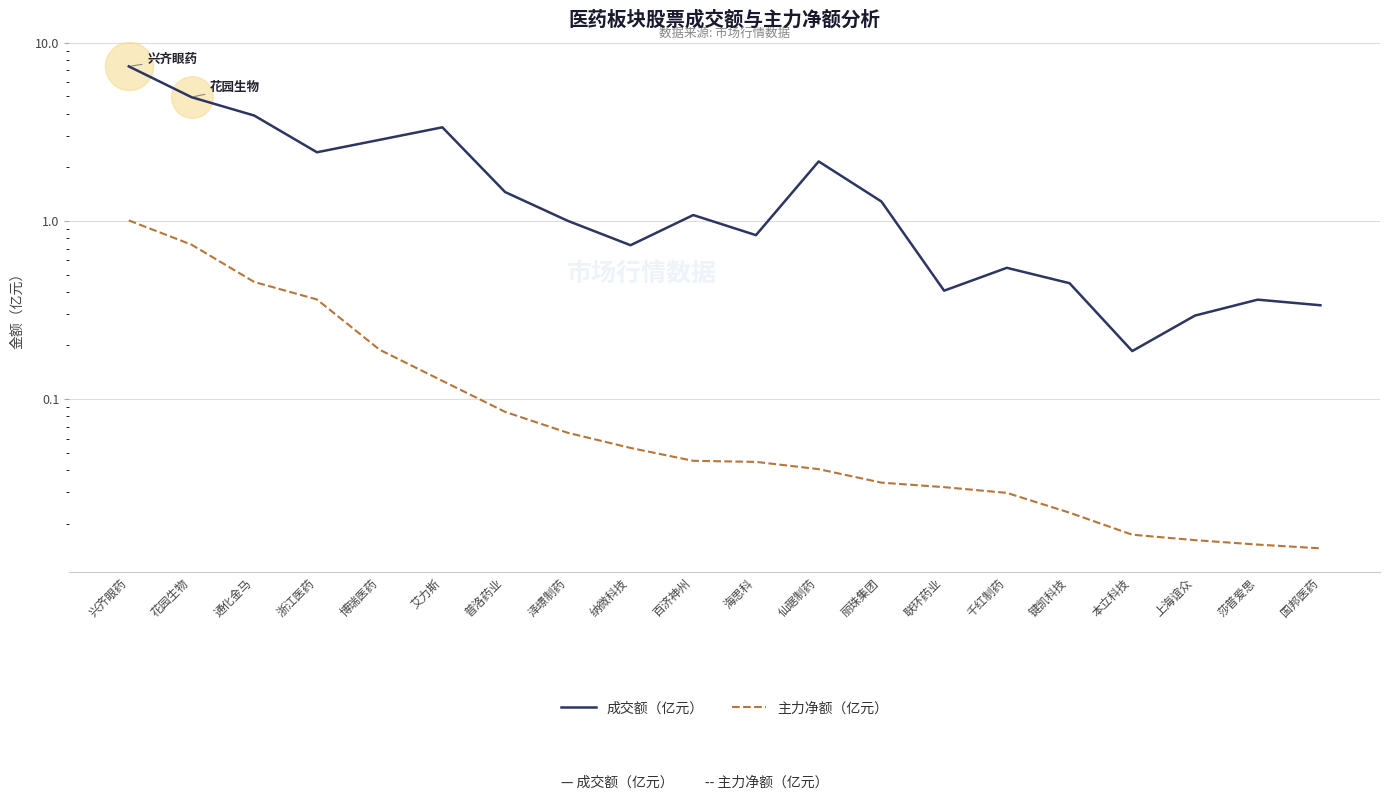

Is the value of 成交额（亿元） at 博瑞医药 greater than the value of 主力净额（亿元） at 莎普爱思?

Yes